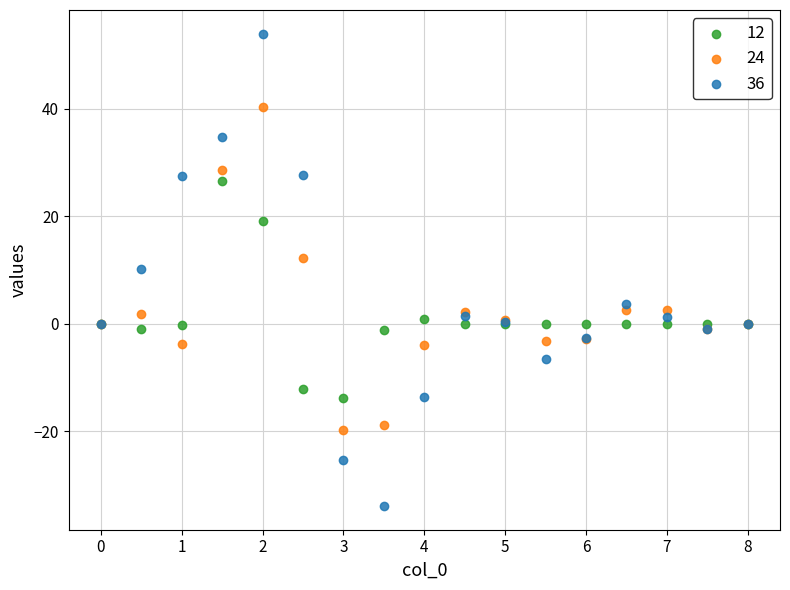

Across all series, what Y value is closest to 9?

10.2